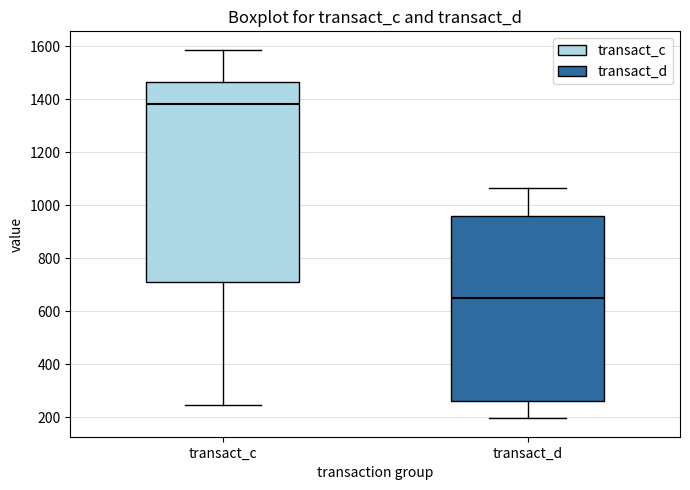

Reading left to right, transcribe this box plot: for each box, give where its median line is, the range the box spans, and where its two whiskers end, as read against the y-axis. The values are not printed on the chart, so give them approximately, as read against the axis.

transact_c: median 1380, box 700 to 1460, whiskers 240 to 1580
transact_d: median 640, box 260 to 960, whiskers 200 to 1060